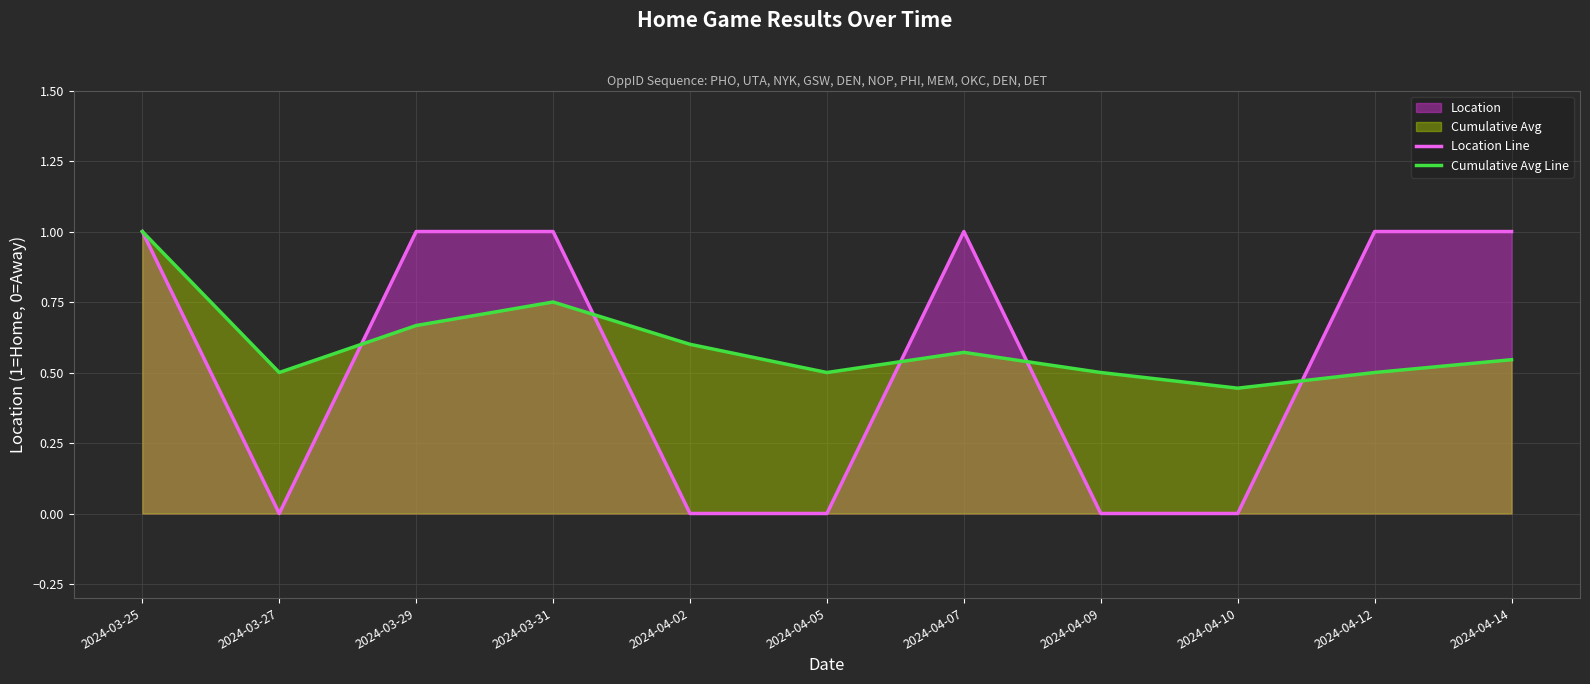

What position from the left is 2024-04-02?

5